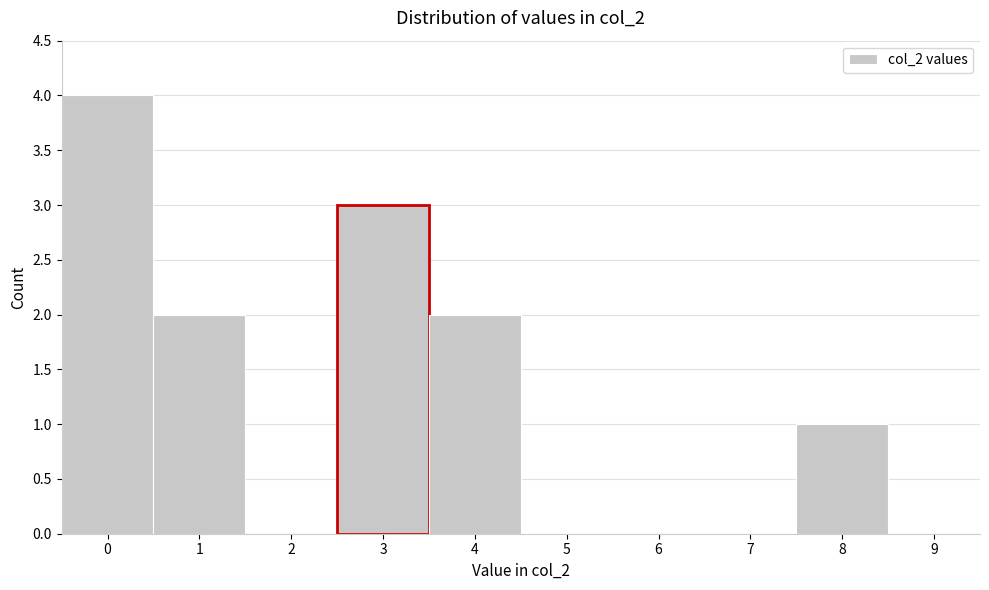

Over which range of the x-axis is the bar tallest?

-0.5 to 0.5